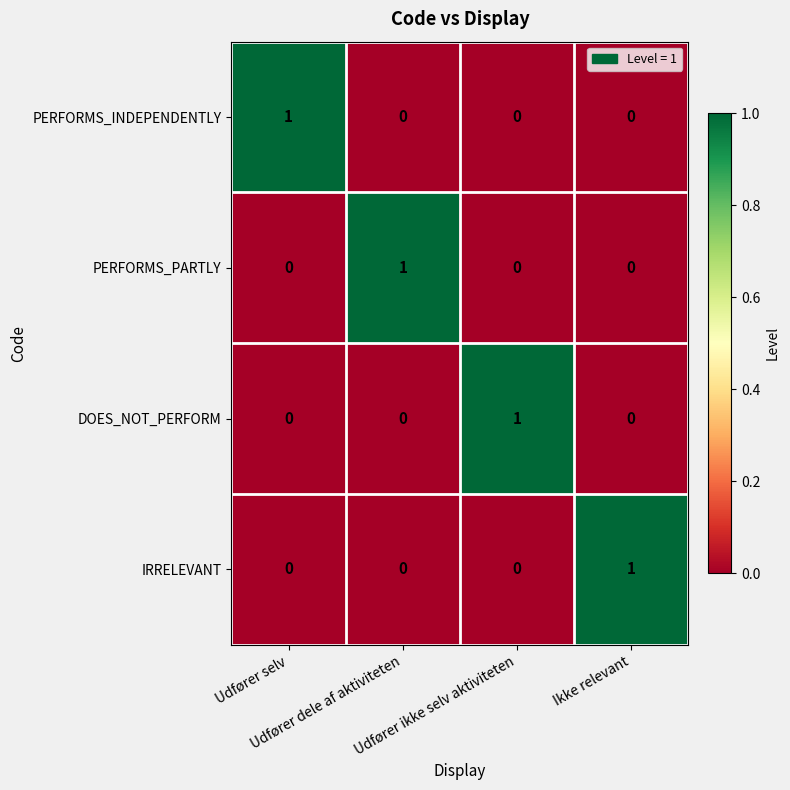

How many PERFORMS_PARTLY values are between 0 and 1?

4